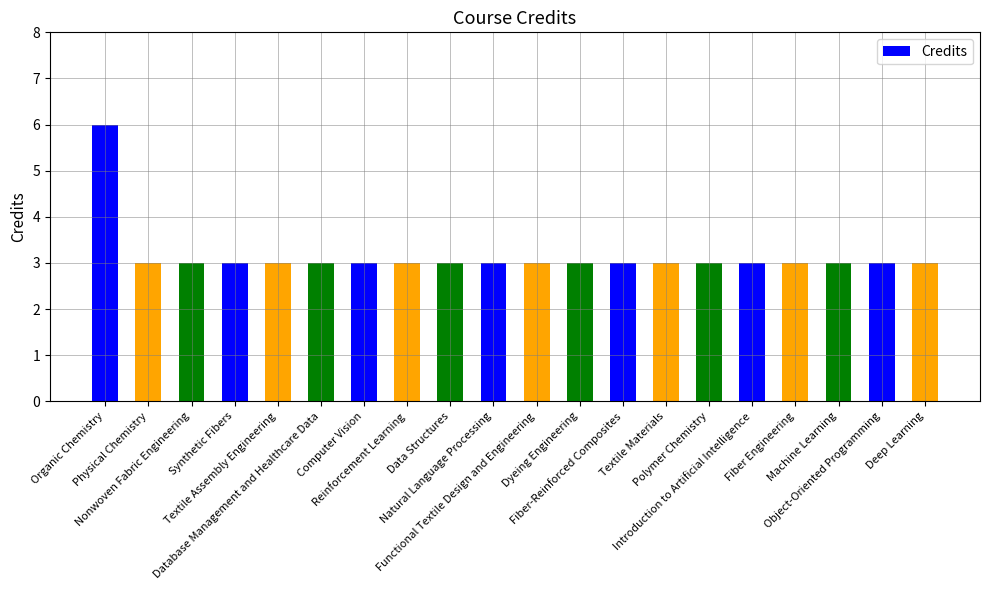

What is the value of the 7th bar from the left?

3